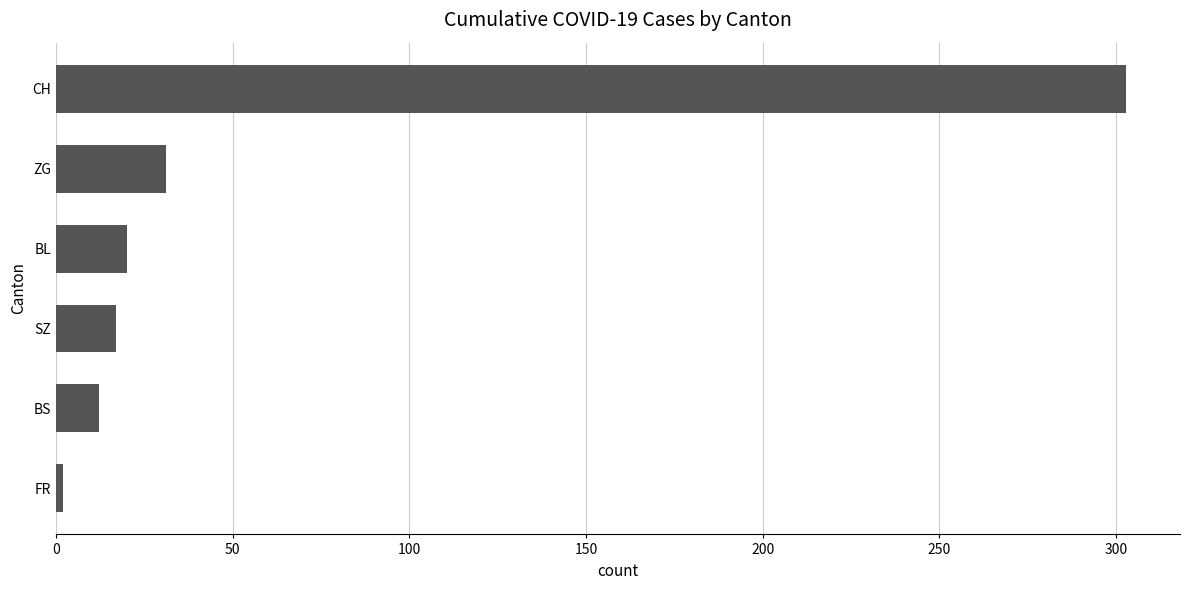

How many series are shown in this chart?

1